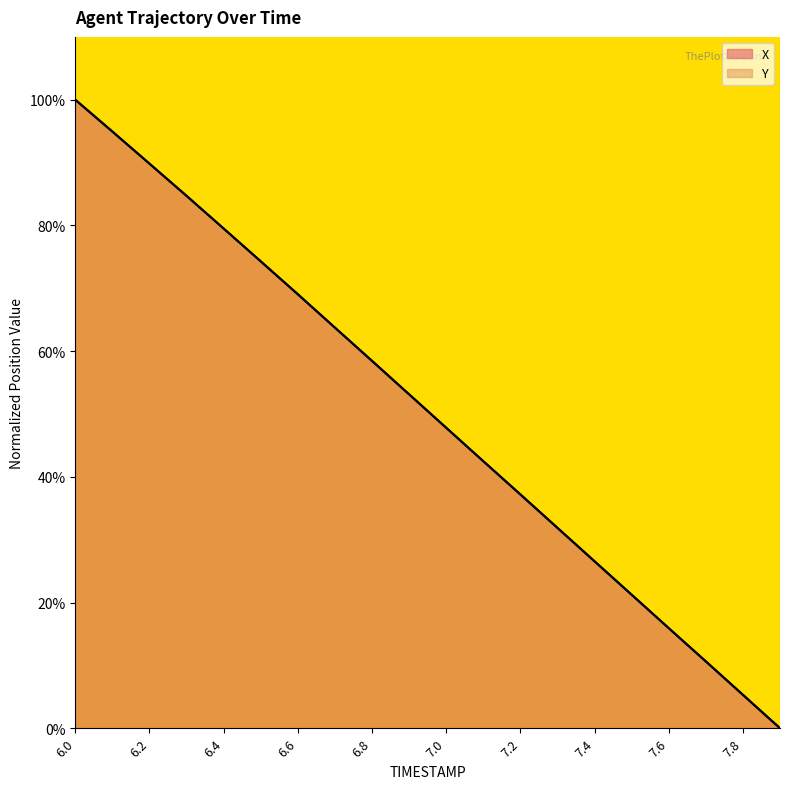

Rank the series at 6.7 from lowest to highest value.

X, Y